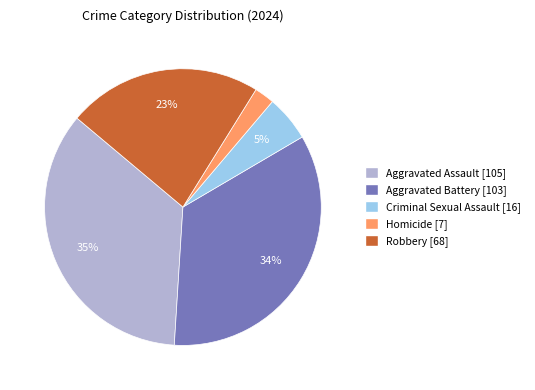

Is Aggravated Battery the majority of the pie?

No